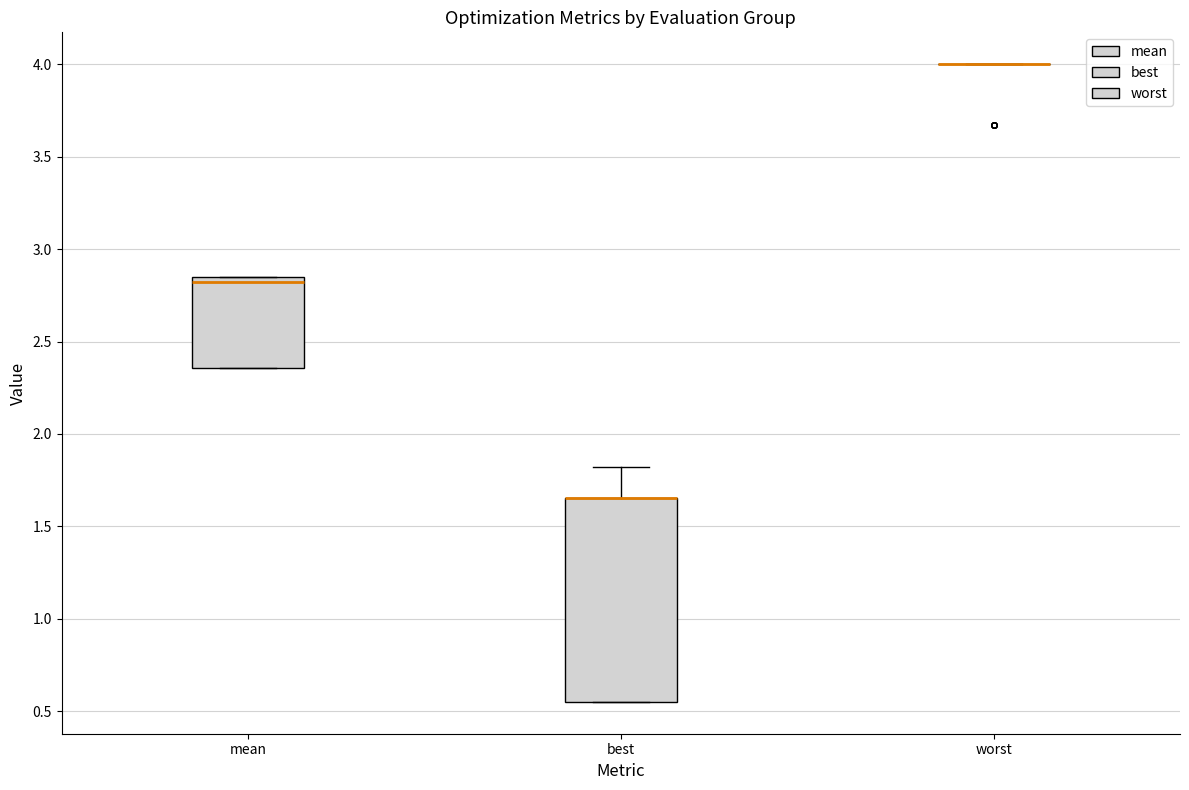

Where is the upper edge of the box for mean on the y-axis? The values are not printed on the chart, so give them approximately, as read against the axis.

2.85